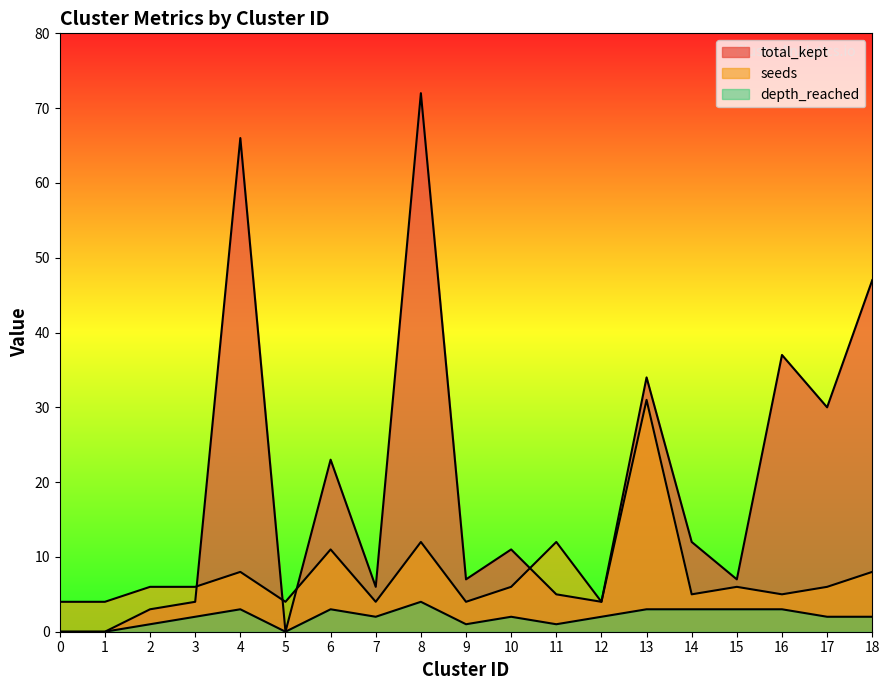

Which series has the largest range (max minus min)?

total_kept